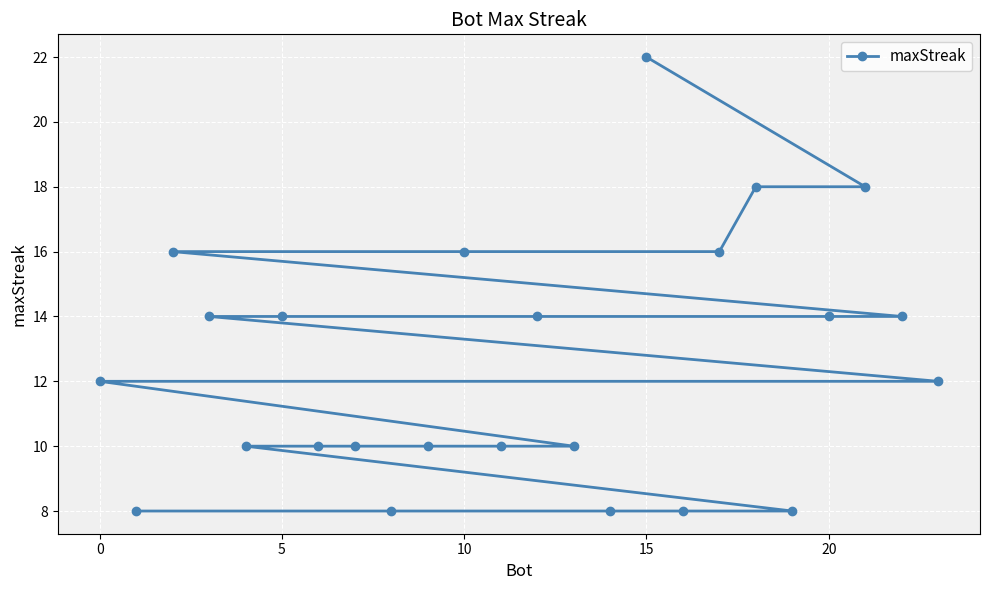

How many values are below 12?

11